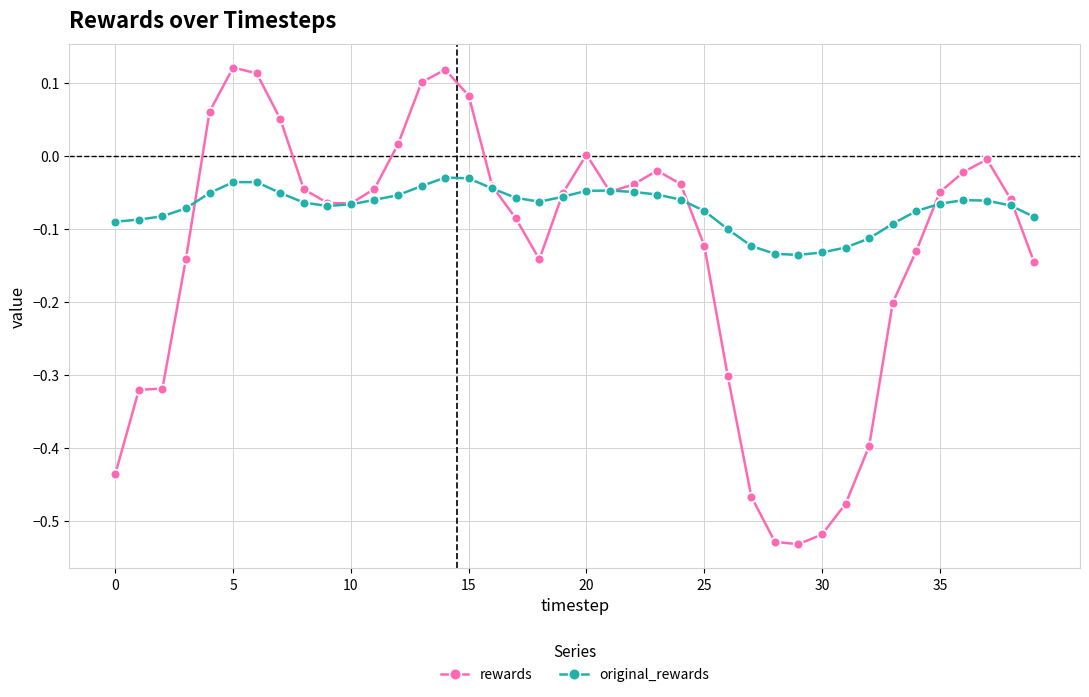

What are all the series names shown in the legend?

rewards, original_rewards